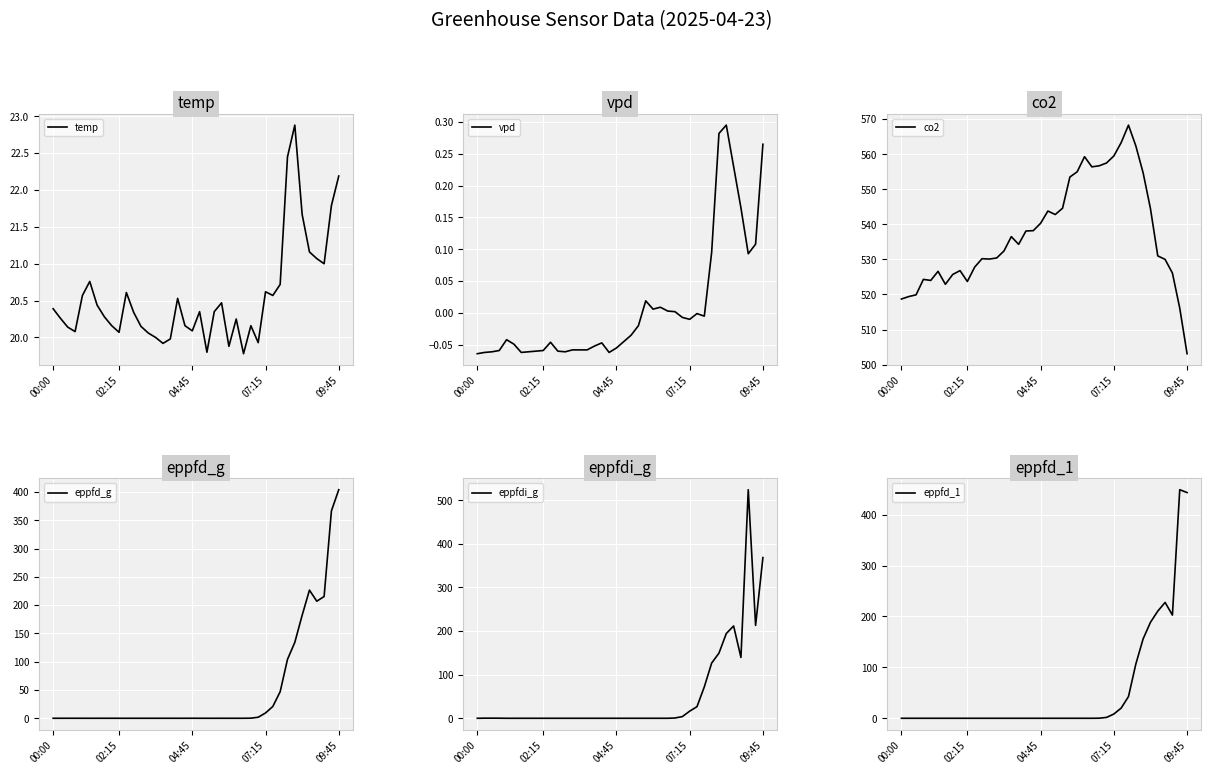

Between 02:15 and 18, which series saw the biggest shift?

co2